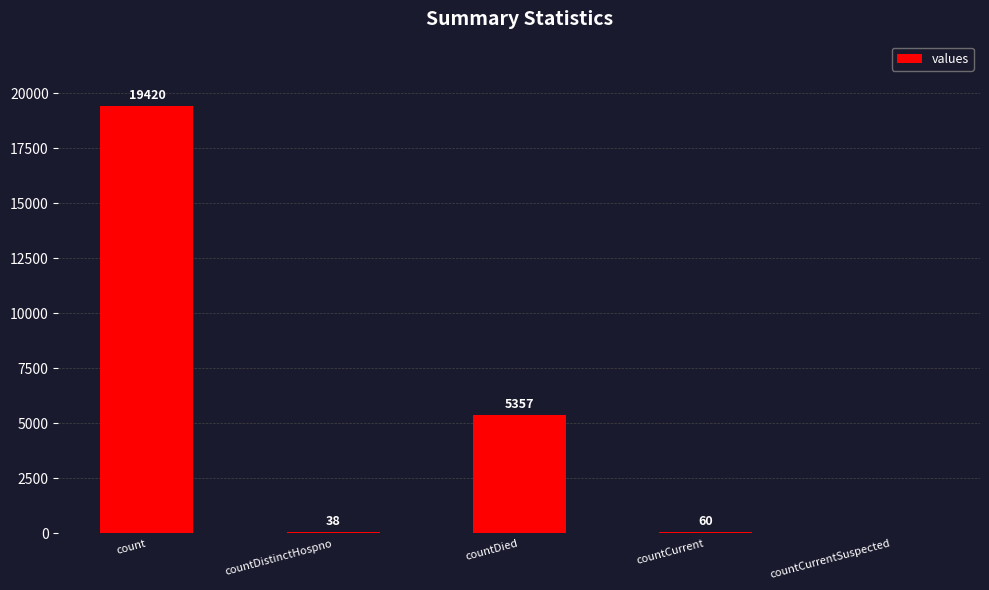

What is the average value?

4975